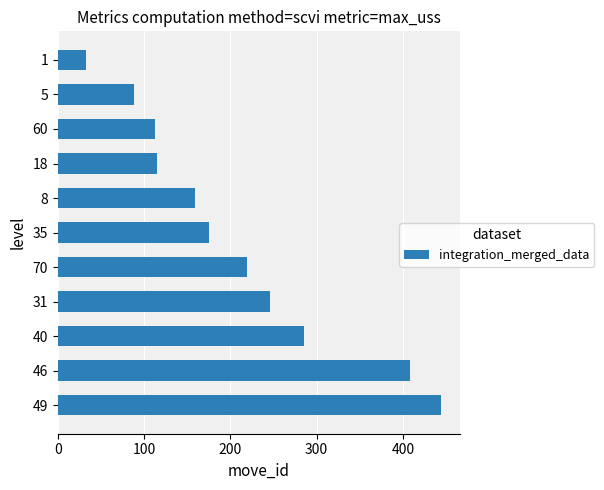

What is the sum of all values?

2285